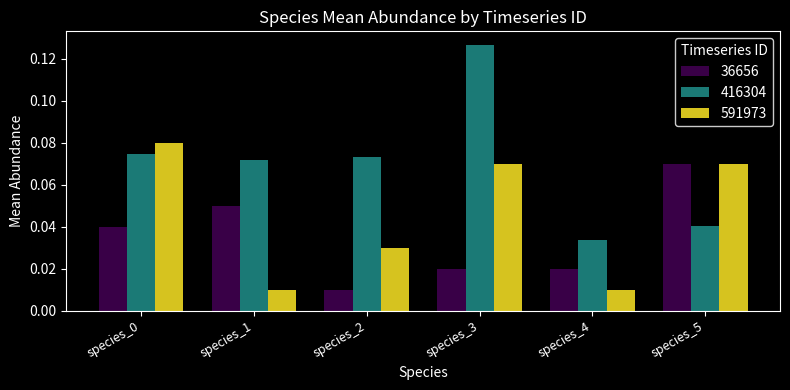

Are the bars horizontal?

No